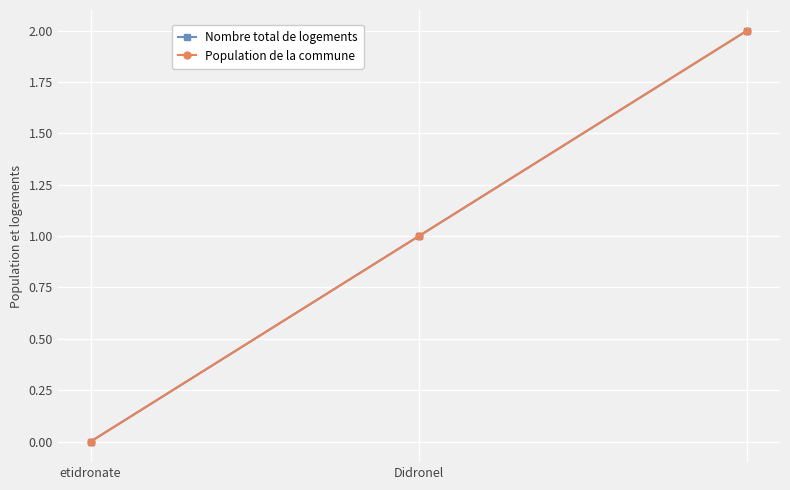

List the labels in order of Nombre total de logements value, largest first.

2, Didronel, etidronate